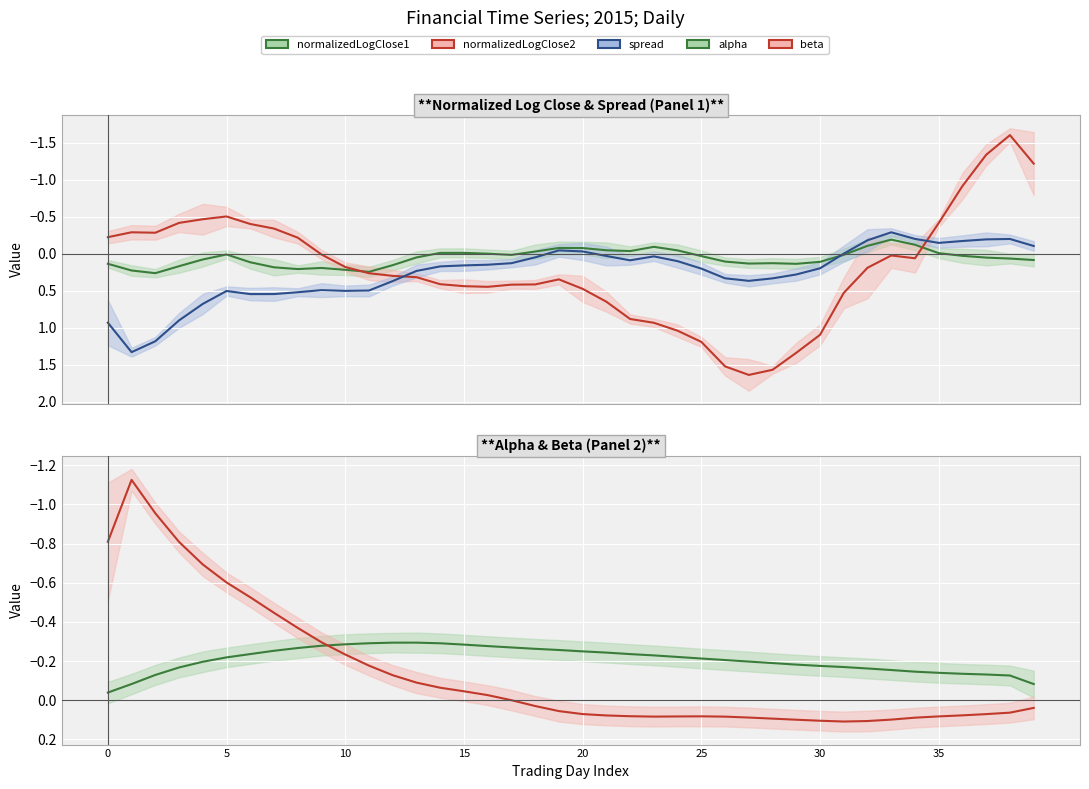

What is the difference between the maximum and minimum values in the normalizedLogClose1 series?

0.5